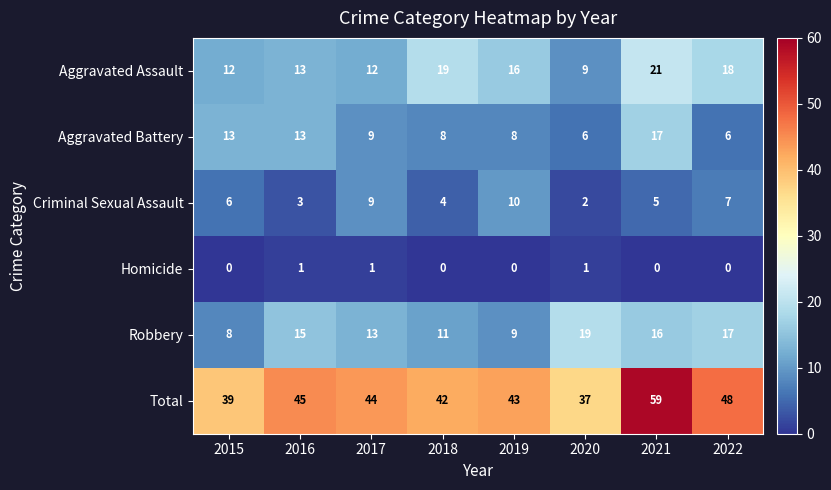

What is the difference between the highest and lowest values at 2016?

44